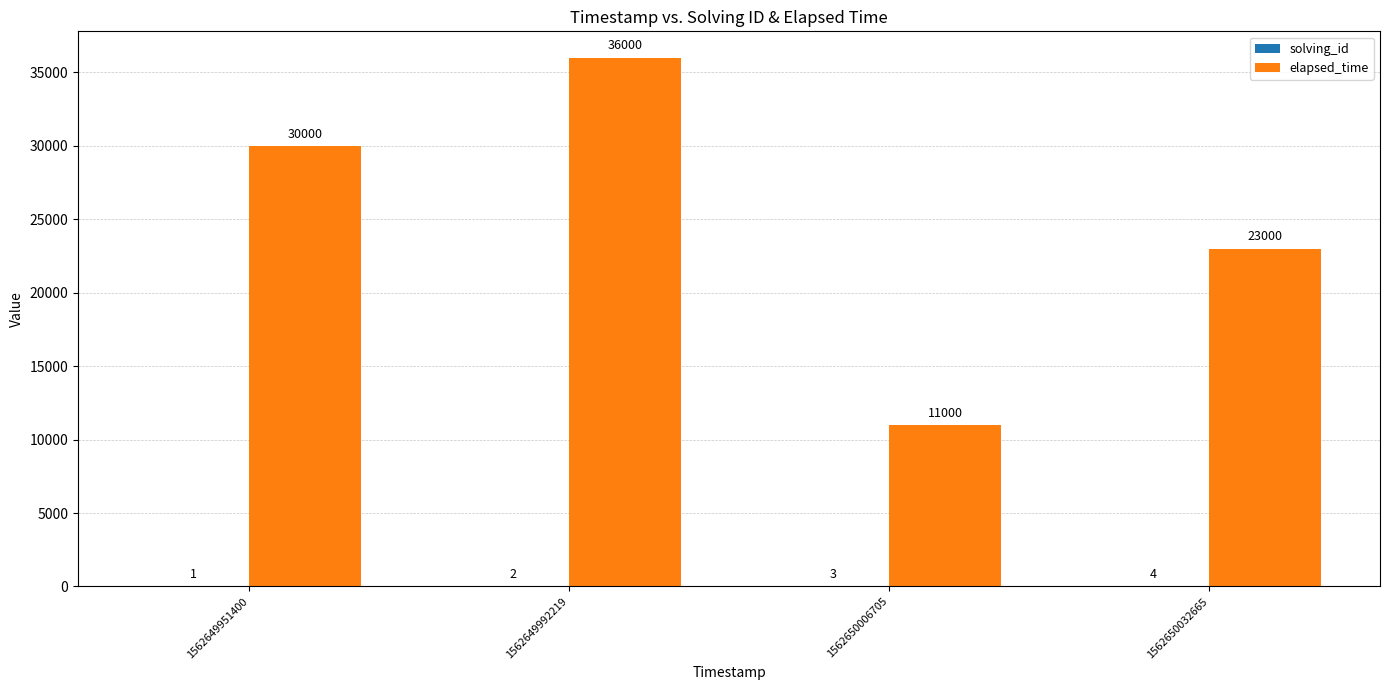

Where is elapsed_time nearest to the value 23500?

1562650032665